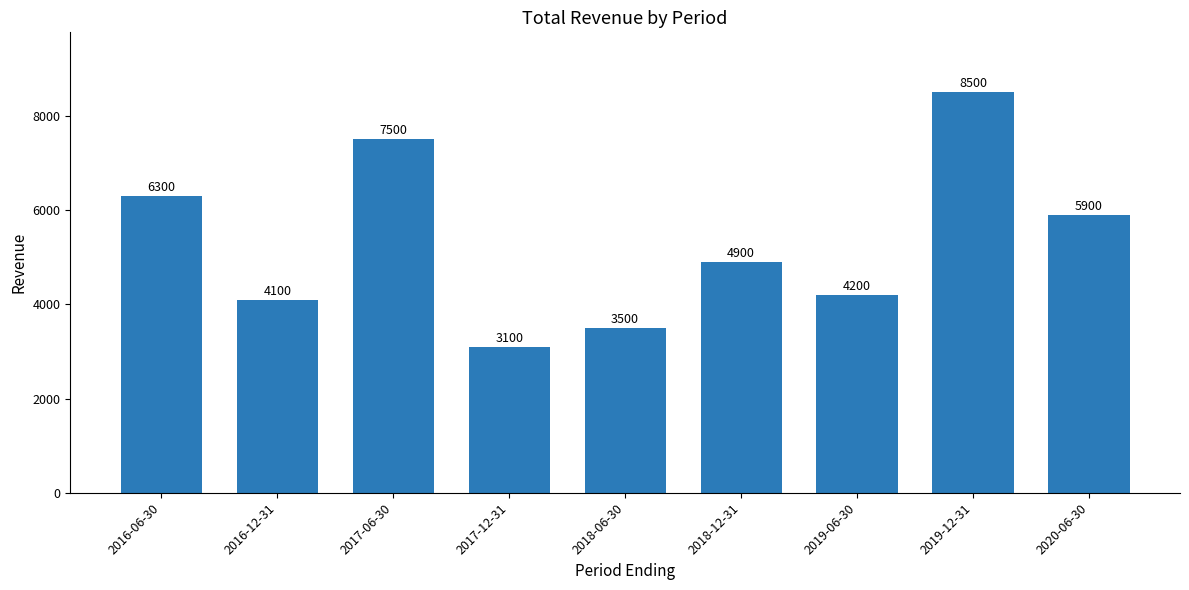

What is the sum of the values at 2017-12-31 and 2016-06-30?

9400